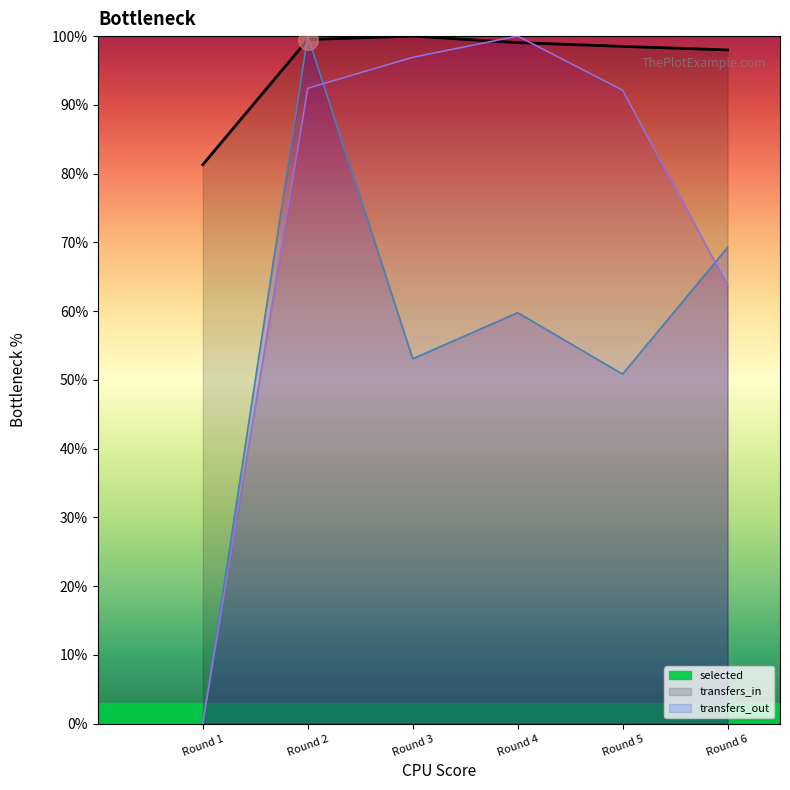

What are all the series names shown in the legend?

selected, transfers_in, transfers_out